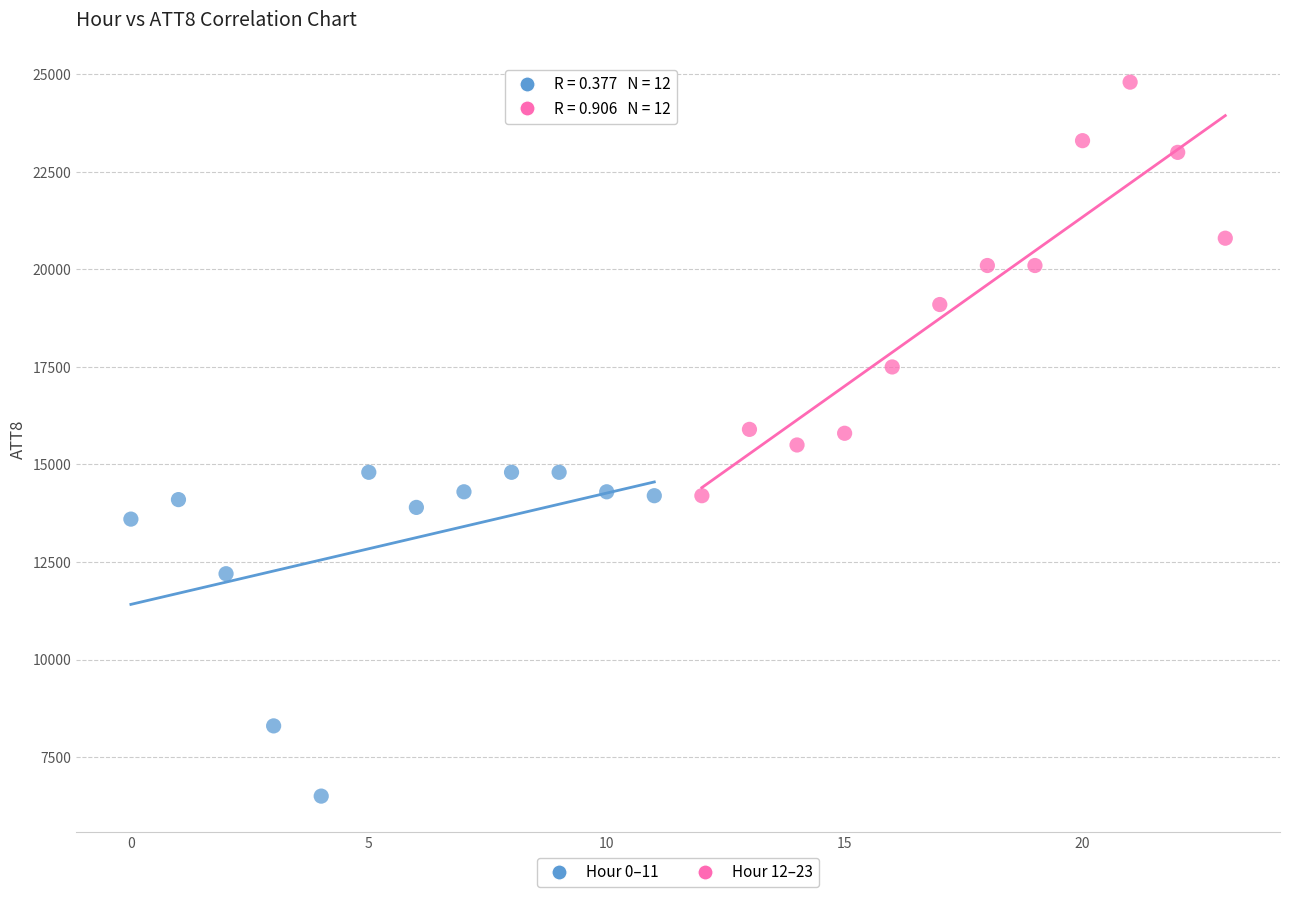

Which series reaches the minimum Y coordinate?

Hour 0–11